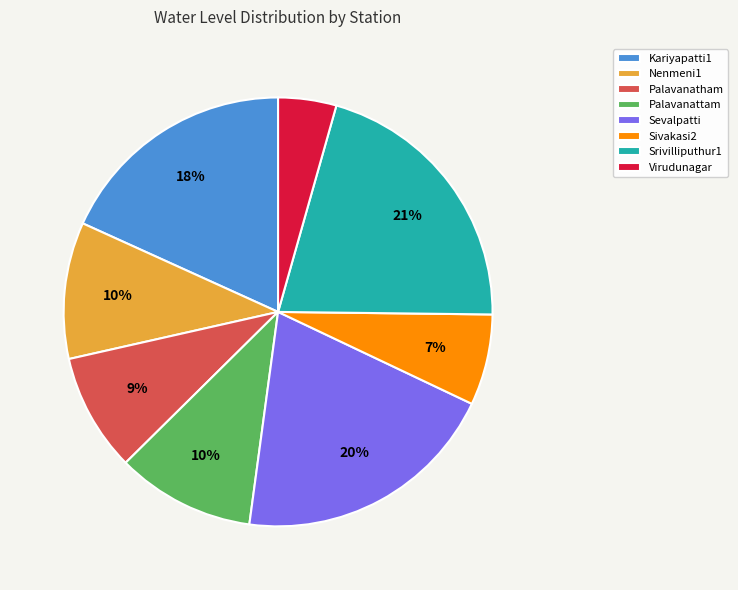

How many segments does this pie chart have?

8